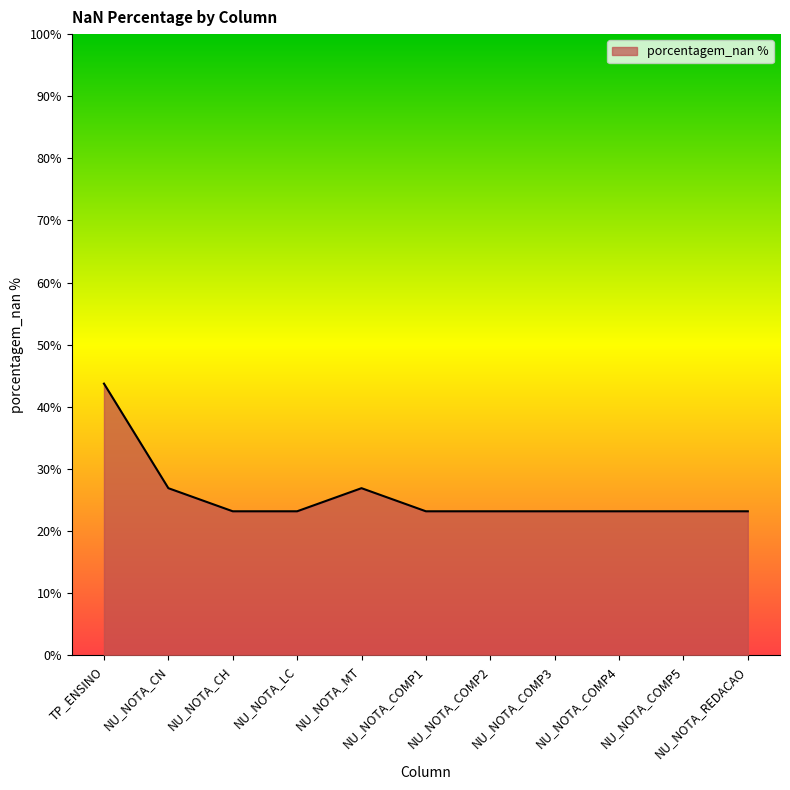

At which category does the data reach its first local peak?

NU_NOTA_MT